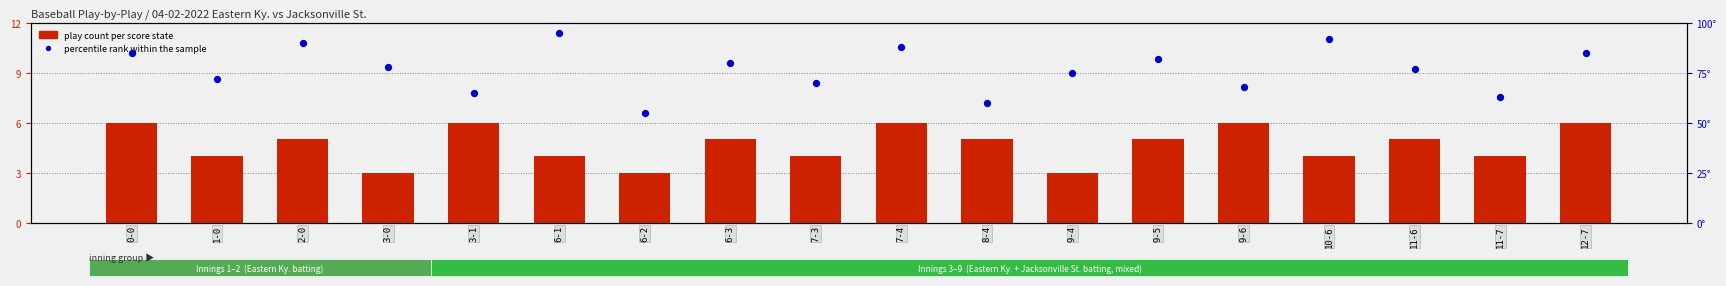

Which series has the largest total across all categories?

percentile rank within the sample